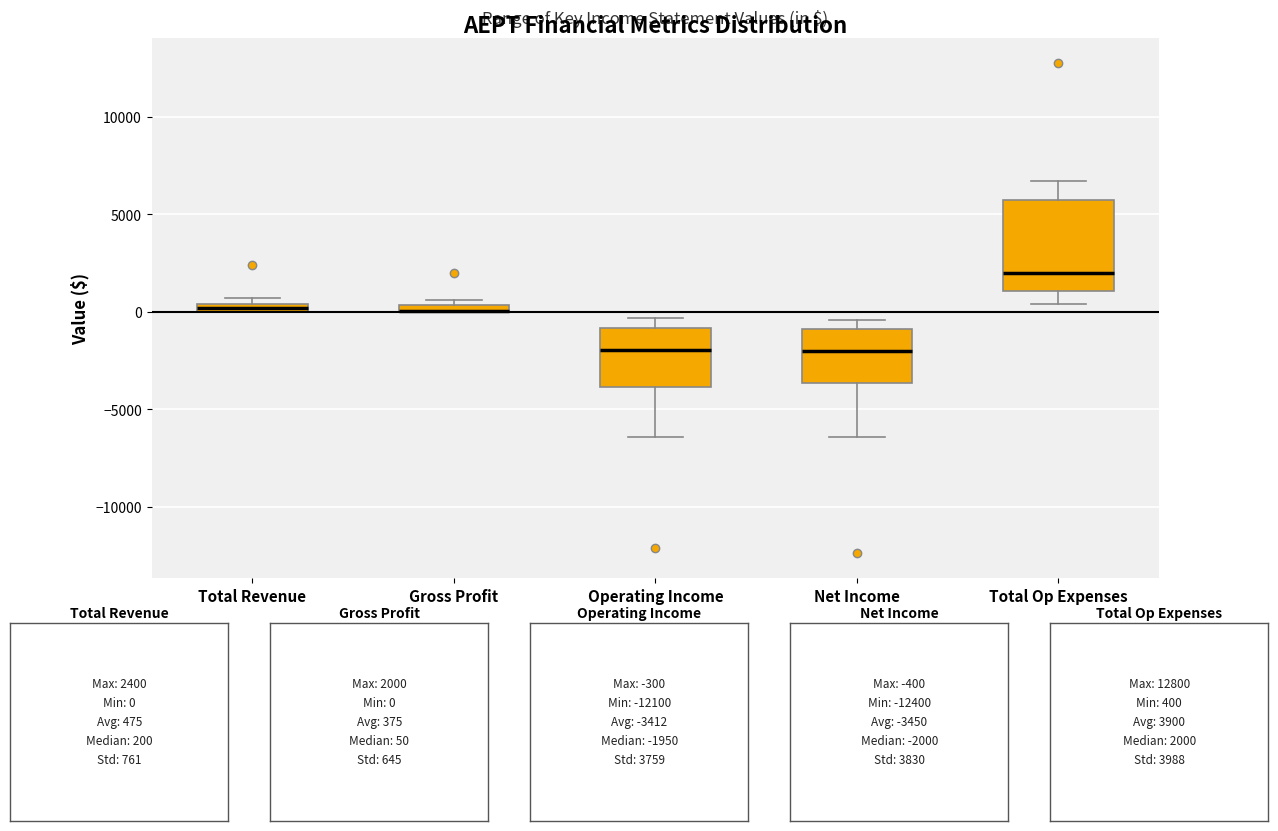

Comparing the boxes themselves (not the whiskers), which one is the tallest?

Total Op Expenses